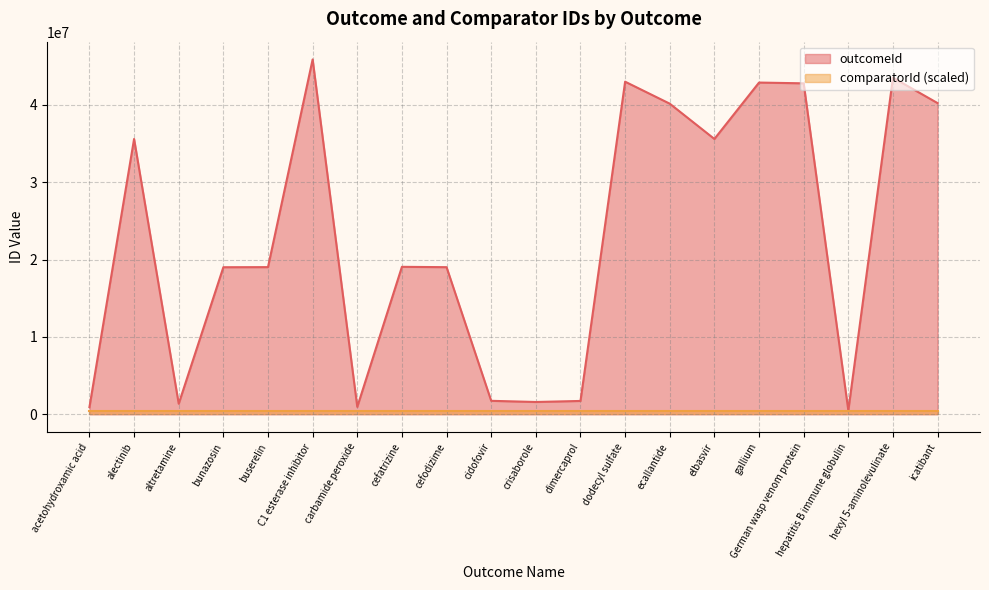

How many interior local valleys (lower than both neighbors) does the data have?

5